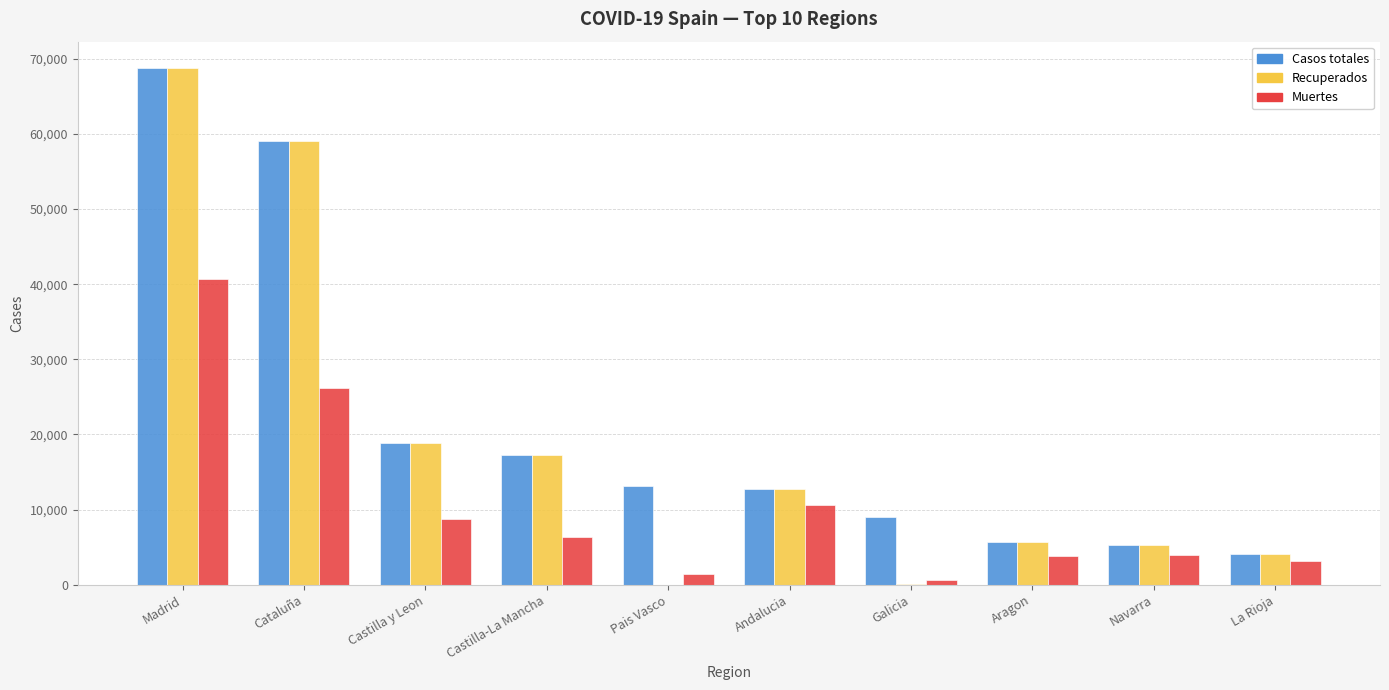

Are the bars grouped side by side (vs. stacked)?

Yes